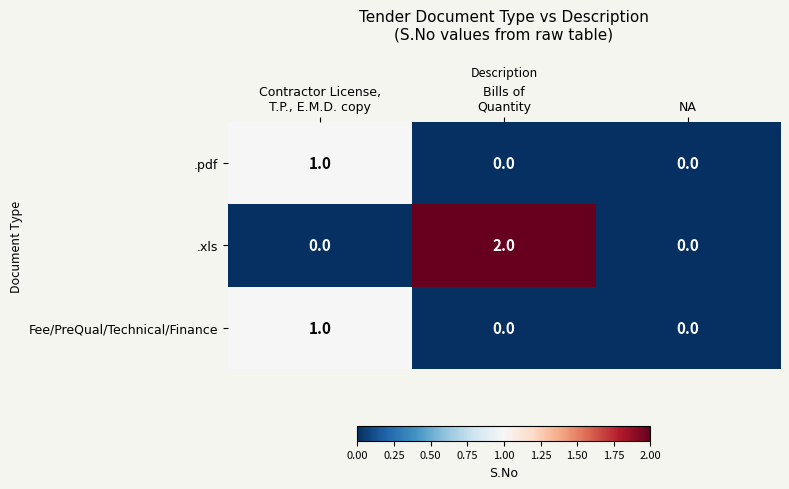

Which series has the largest total across all categories?

.xls